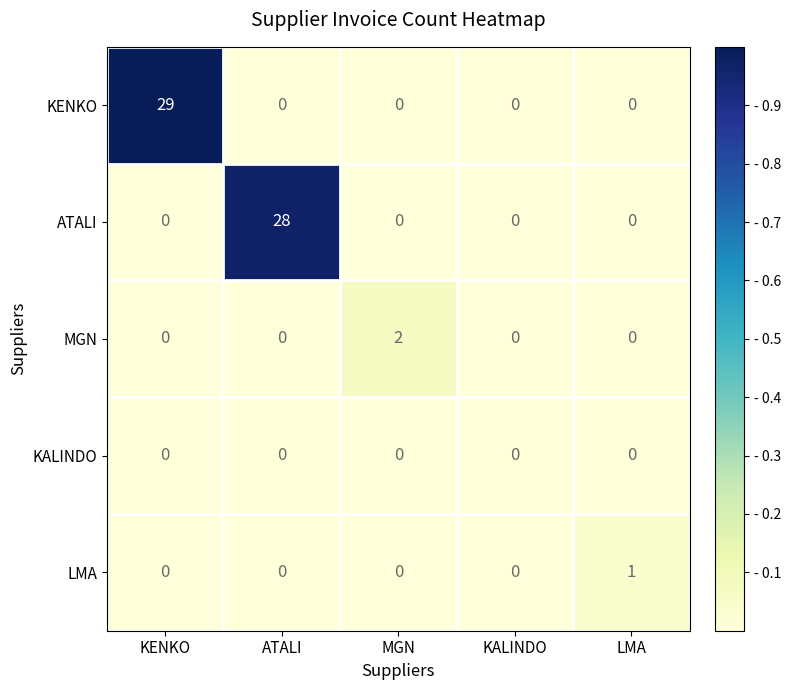

Which series has the widest spread of values?

KENKO